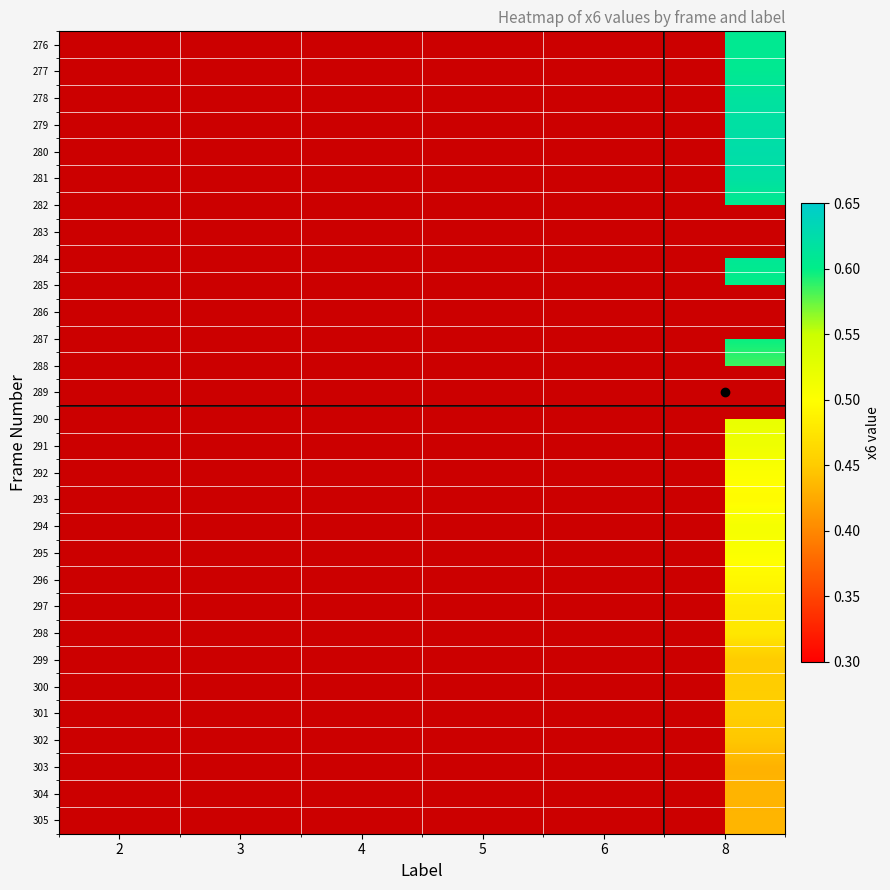

Between 2 and 8, which is larger?

8